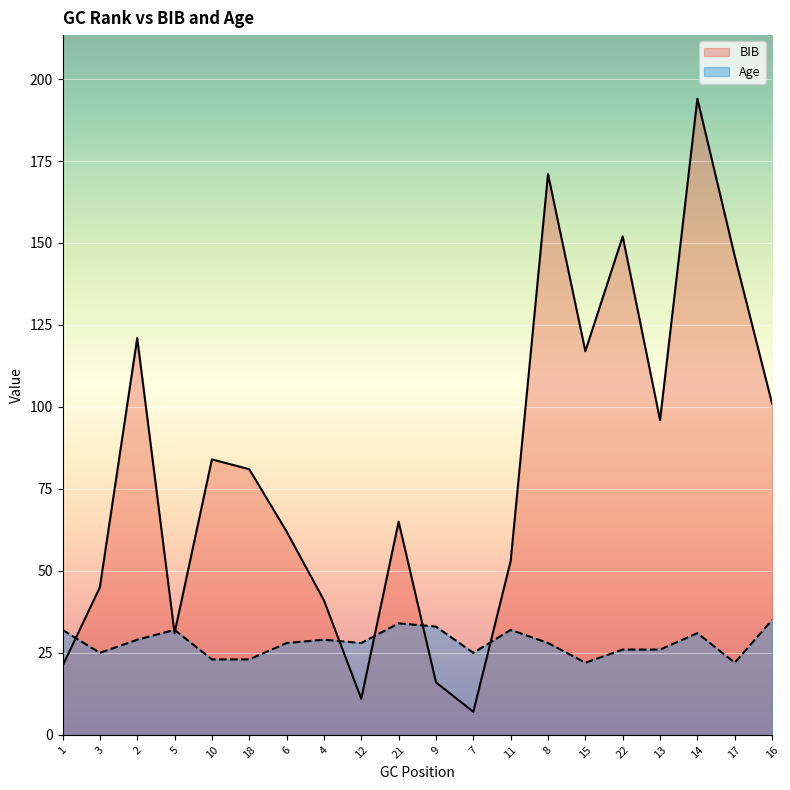

Is it true that BIB equals 137 at 10?

False